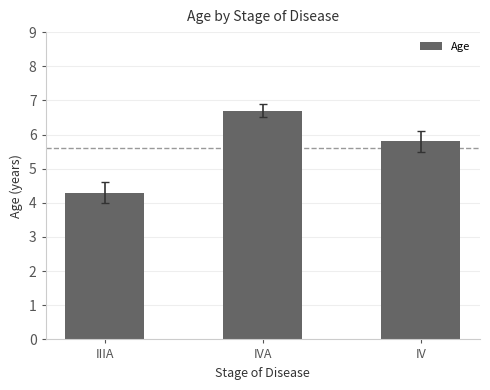

What is the label of the 2nd bar from the left?

IVA